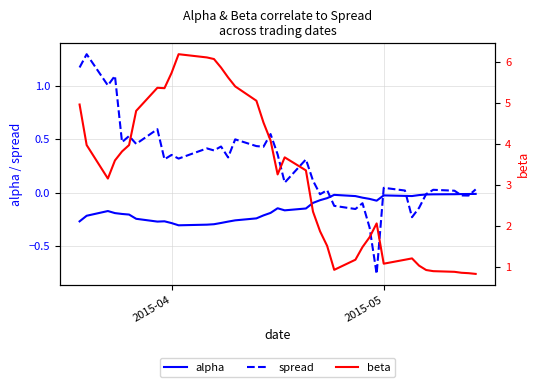

Rank the series by their maximum value, from highest to lowest.

beta, spread, alpha